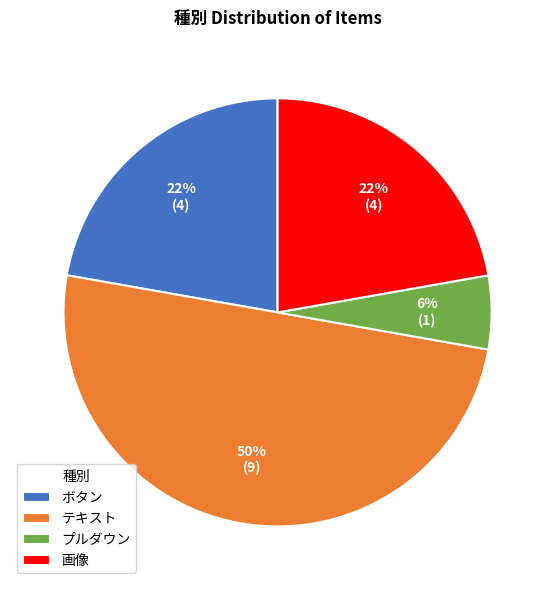

Is ボタン the majority of the pie?

No